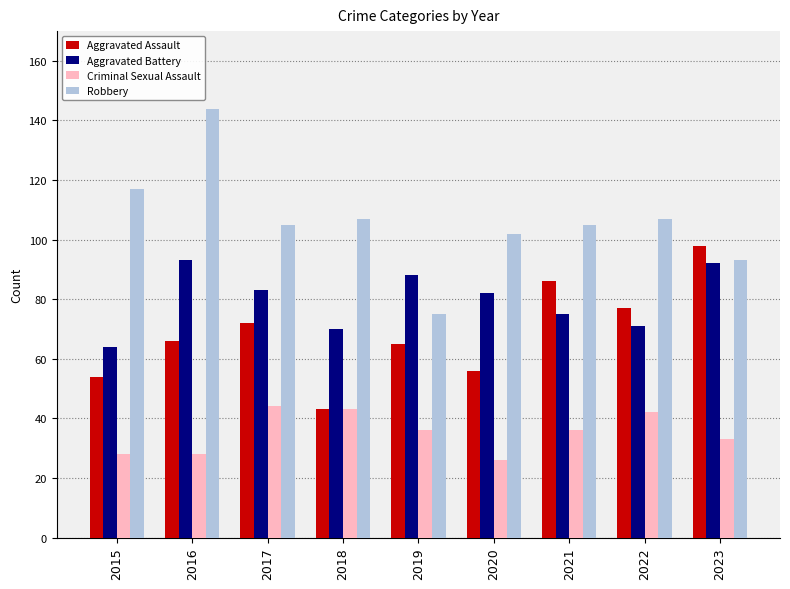

Rank the series by their average value, from highest to lowest.

Robbery, Aggravated Battery, Aggravated Assault, Criminal Sexual Assault